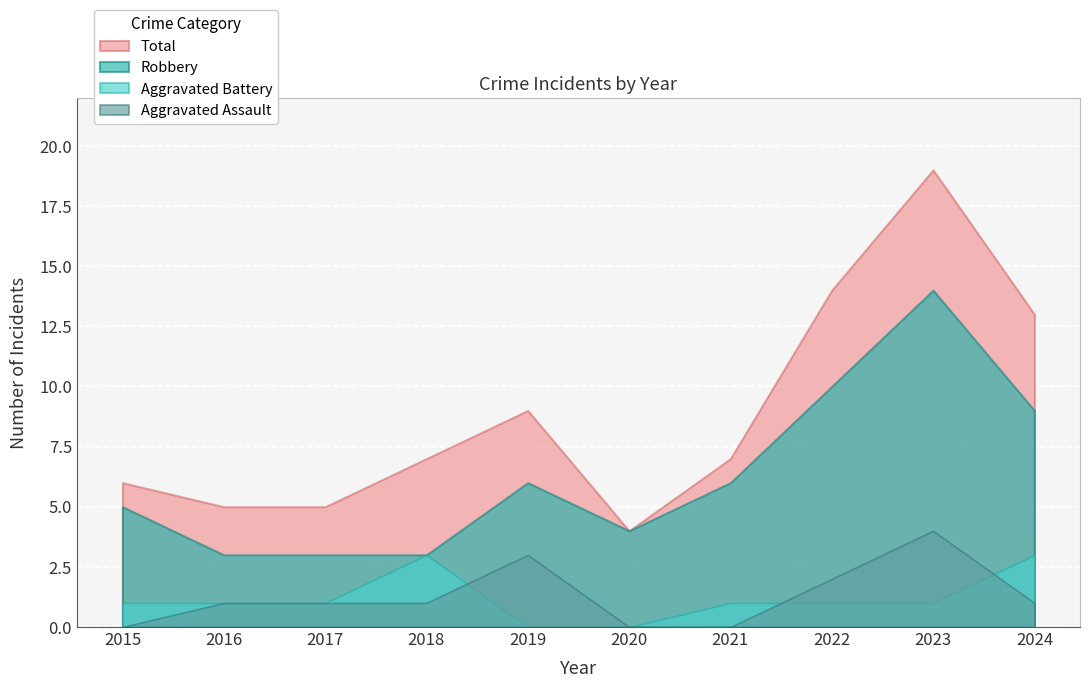

Between 2022 and 2023, which series saw the biggest shift?

Total